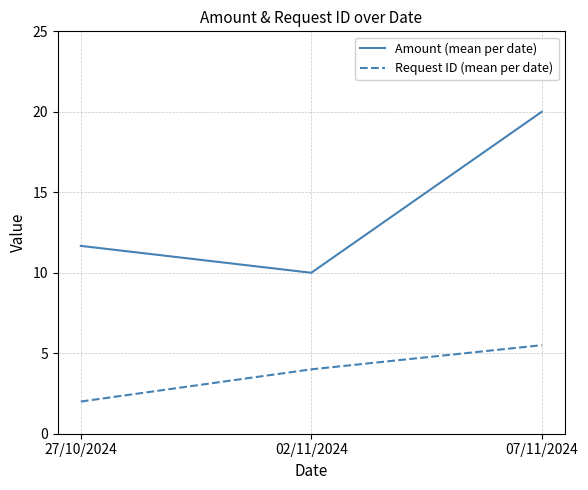

At which category is the sum across all series the highest?

07/11/2024